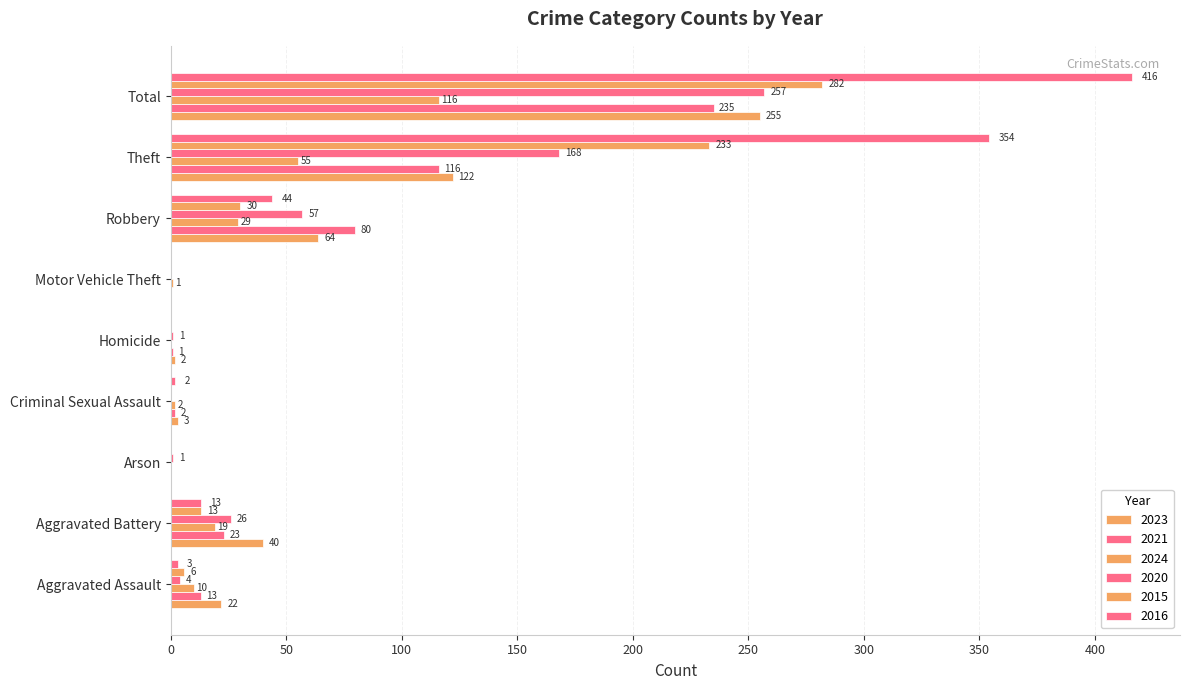

What is the total value across all series at Aggravated Battery?

134